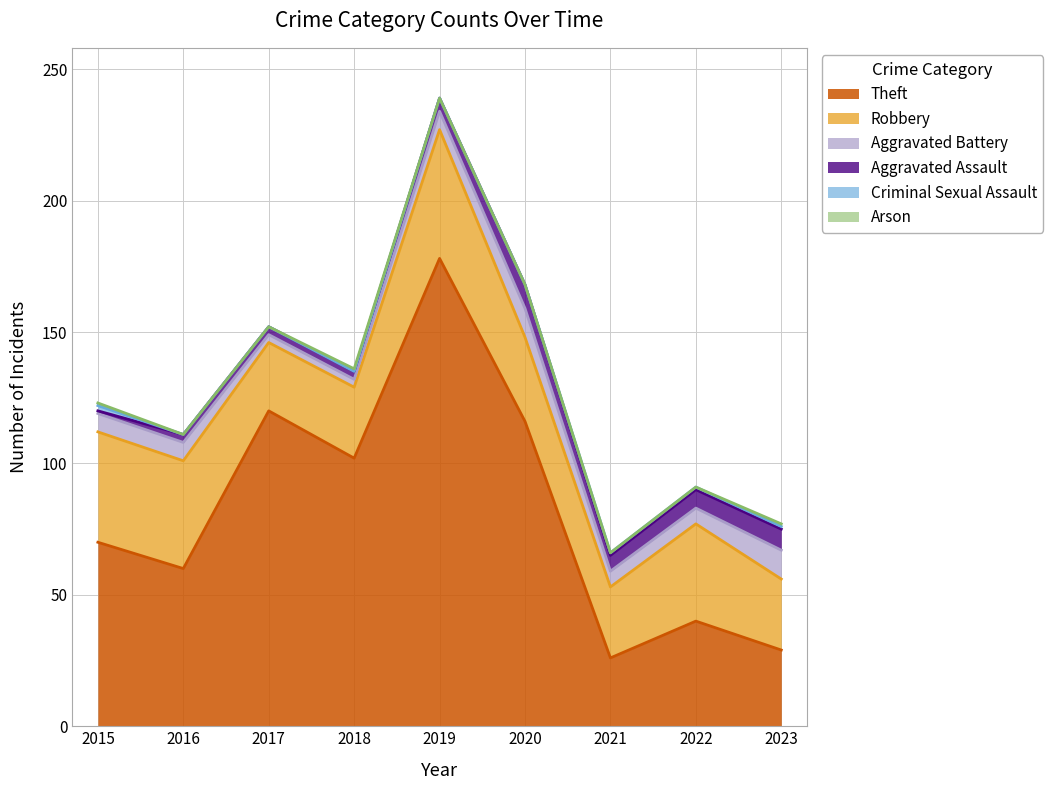

What is the approximate value of Aggravated Assault at 2023?

8